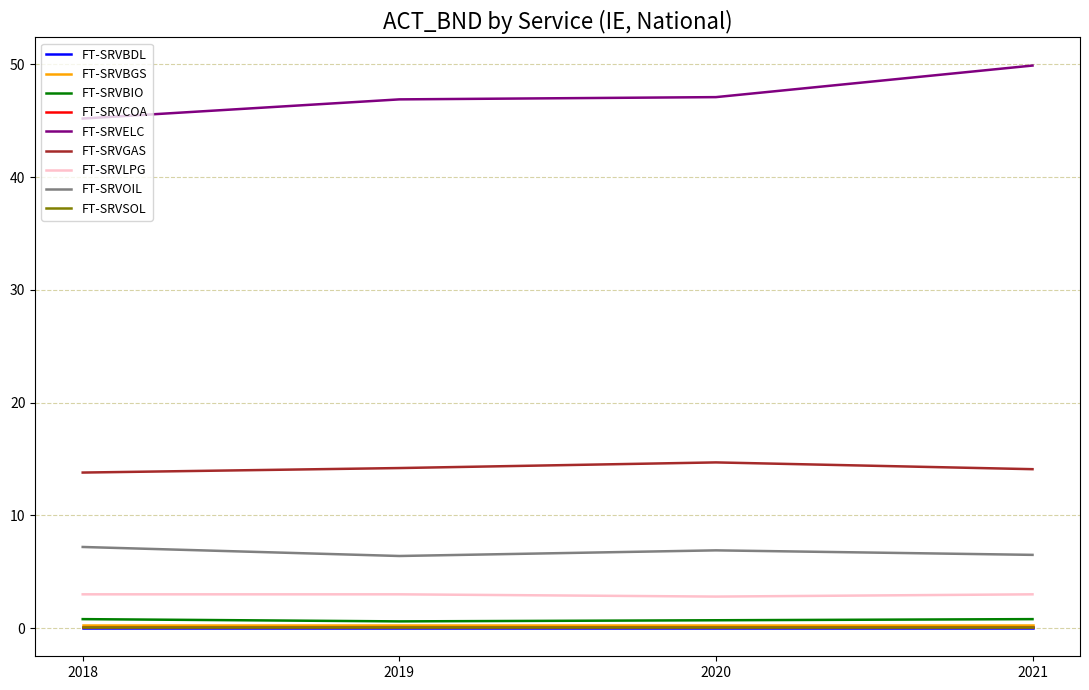

At which category does the chart reach its minimum across all series?

2019